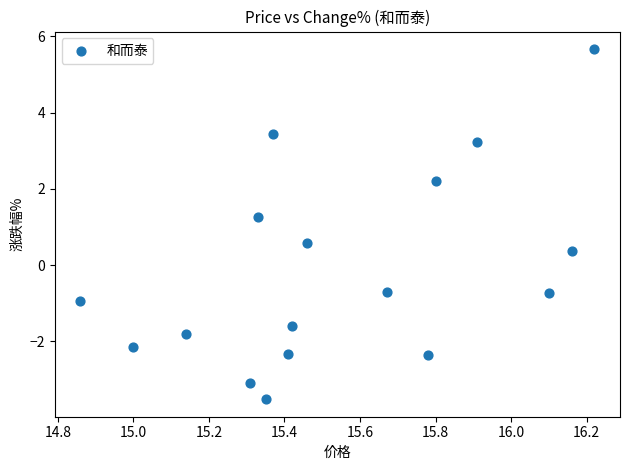

What is the range of Y values (max minus min)?

9.2